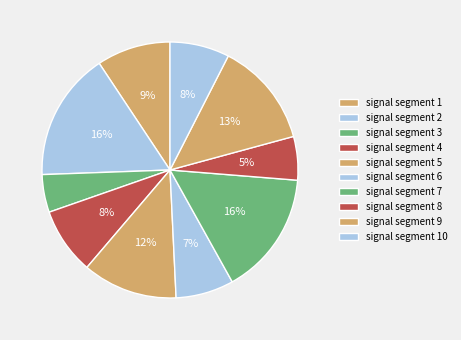

How many segments does this pie chart have?

10